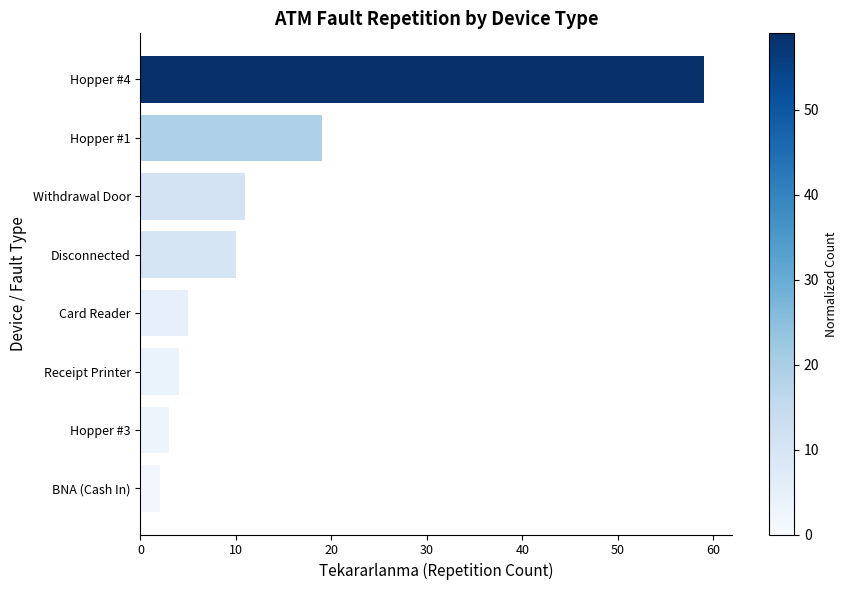

What is the maximum value shown in the chart?

59